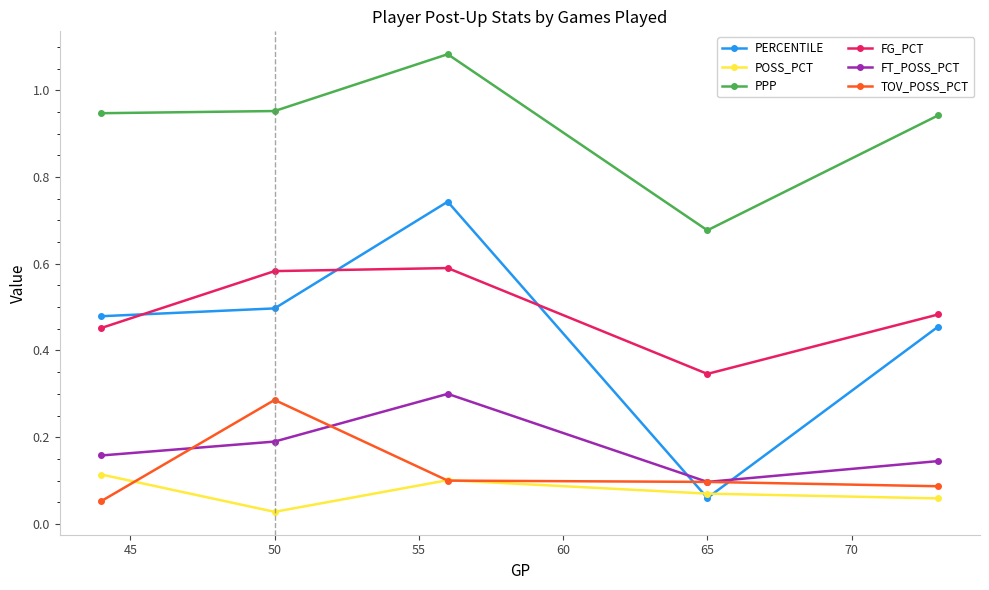

What are all the series names shown in the legend?

PERCENTILE, POSS_PCT, PPP, FG_PCT, FT_POSS_PCT, TOV_POSS_PCT